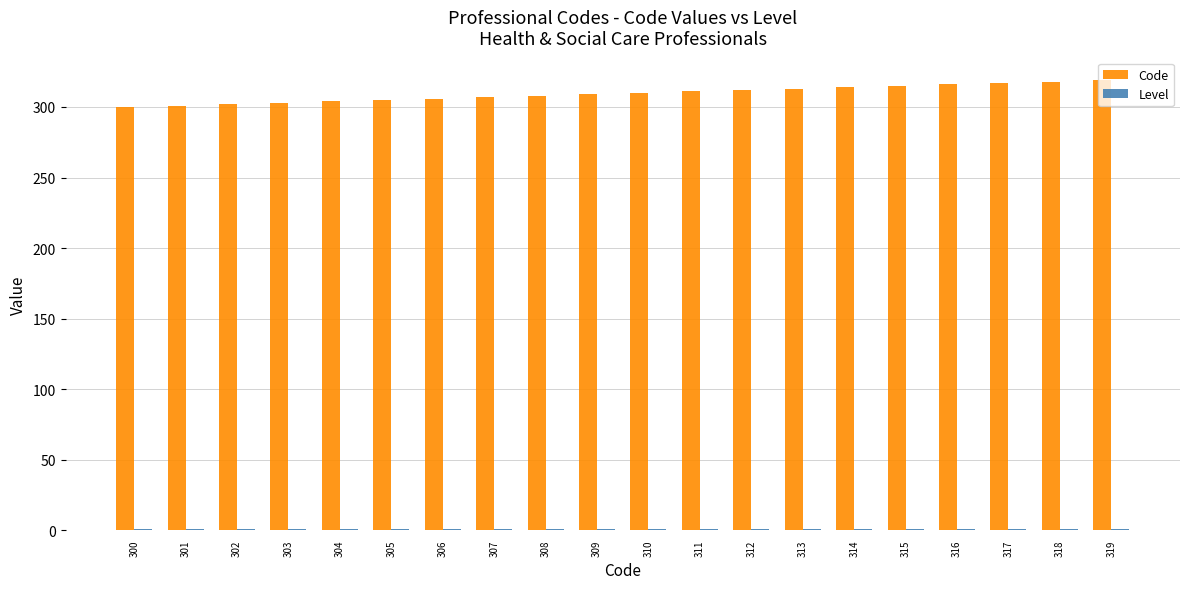

Which series has the largest total across all categories?

Code